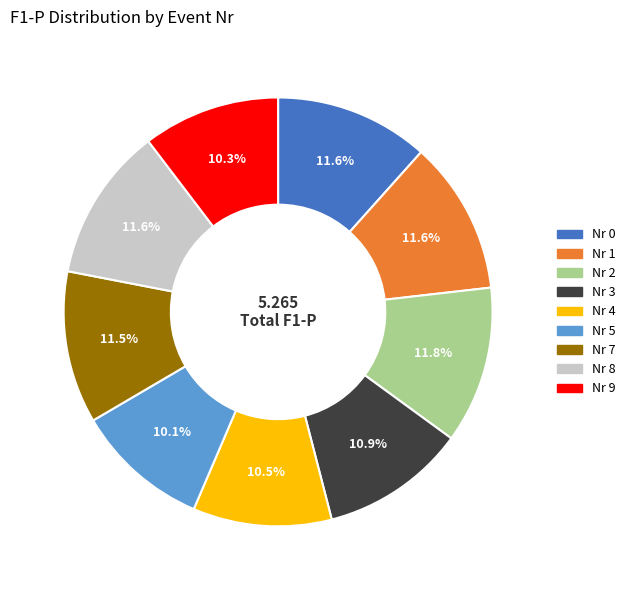

Is there any slice that represents more than half of the pie?

No